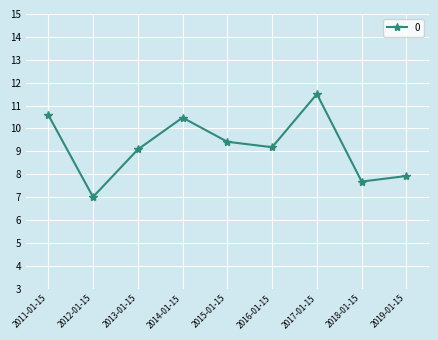

What is the difference between the second highest and minimum values?

3.6